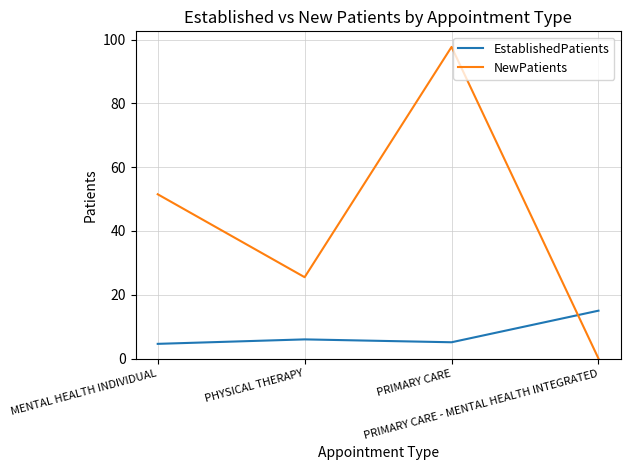

Reading left to right, transcribe all the data shown in this chart.

EstablishedPatients: MENTAL HEALTH INDIVIDUAL=4.6	PHYSICAL THERAPY=6.0	PRIMARY CARE=5.1	PRIMARY CARE - MENTAL HEALTH INTEGRATED=15.0
NewPatients: MENTAL HEALTH INDIVIDUAL=51.5	PHYSICAL THERAPY=25.5	PRIMARY CARE=97.7	PRIMARY CARE - MENTAL HEALTH INTEGRATED=0.0